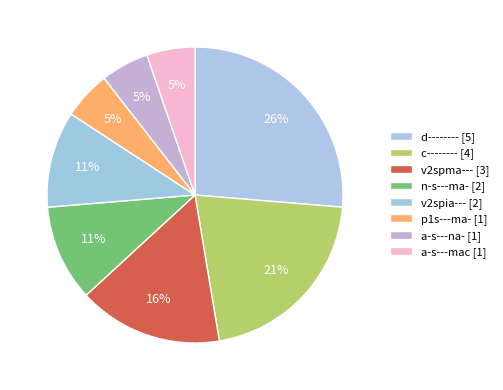

What percentage is the c-------- slice, to the nearest percent?

21%